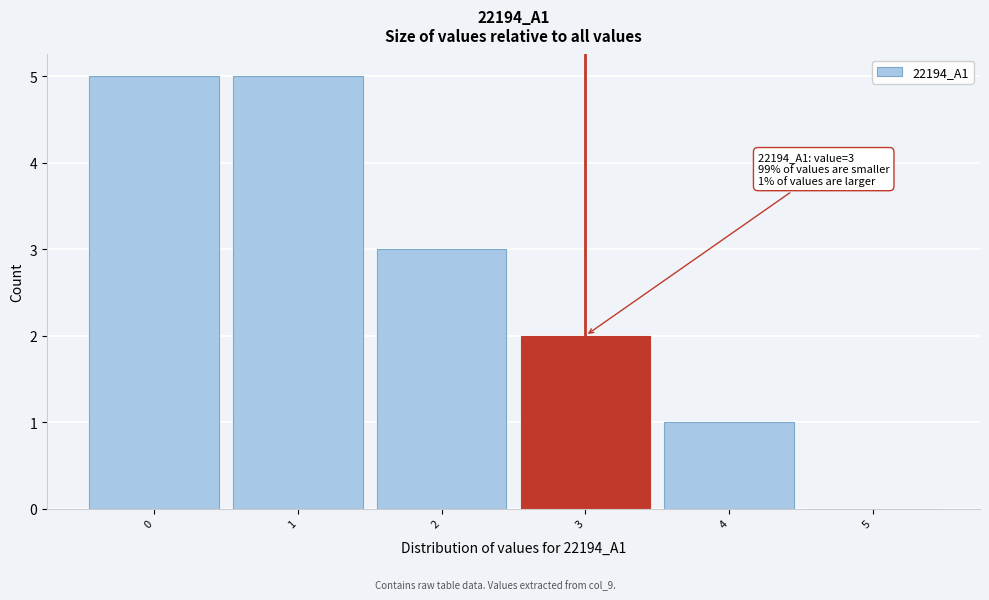

Reading left to right, extract all data points from this chart.

0=5	1=5	2=3	3=2	4=1	5=0